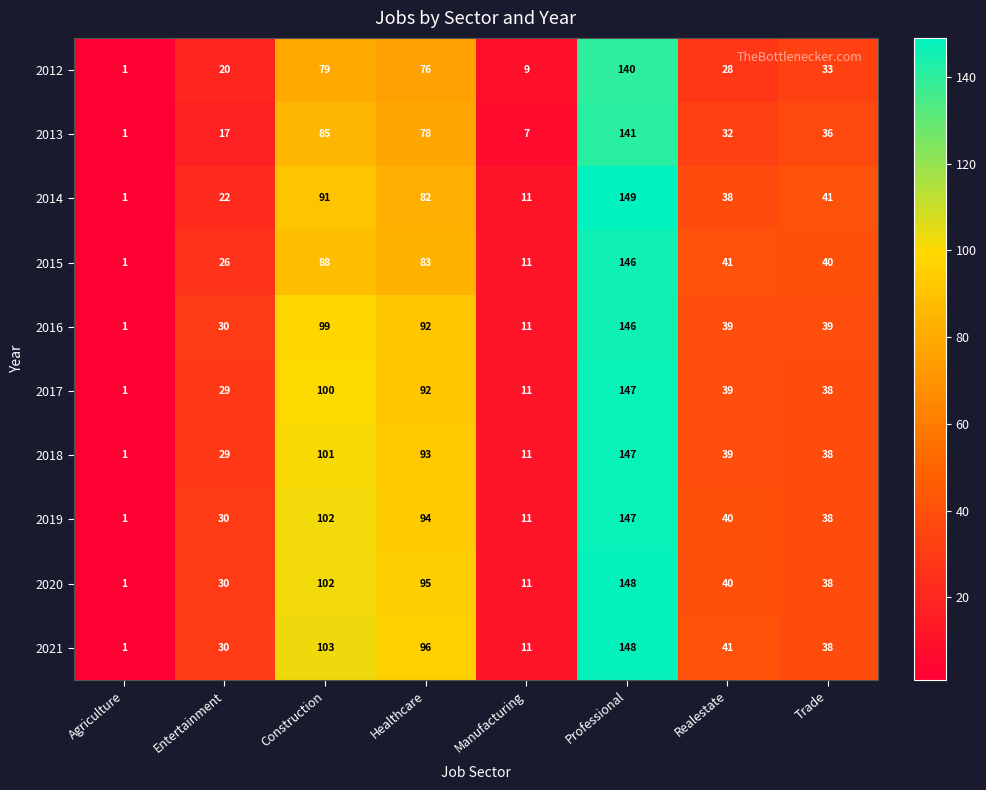

Count the number of categories in the chart.

8